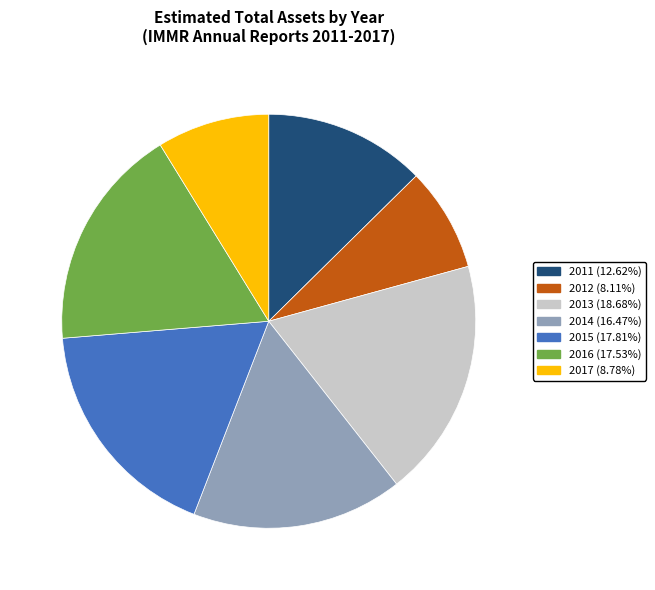

Does 2014 account for over 50% of the chart?

No